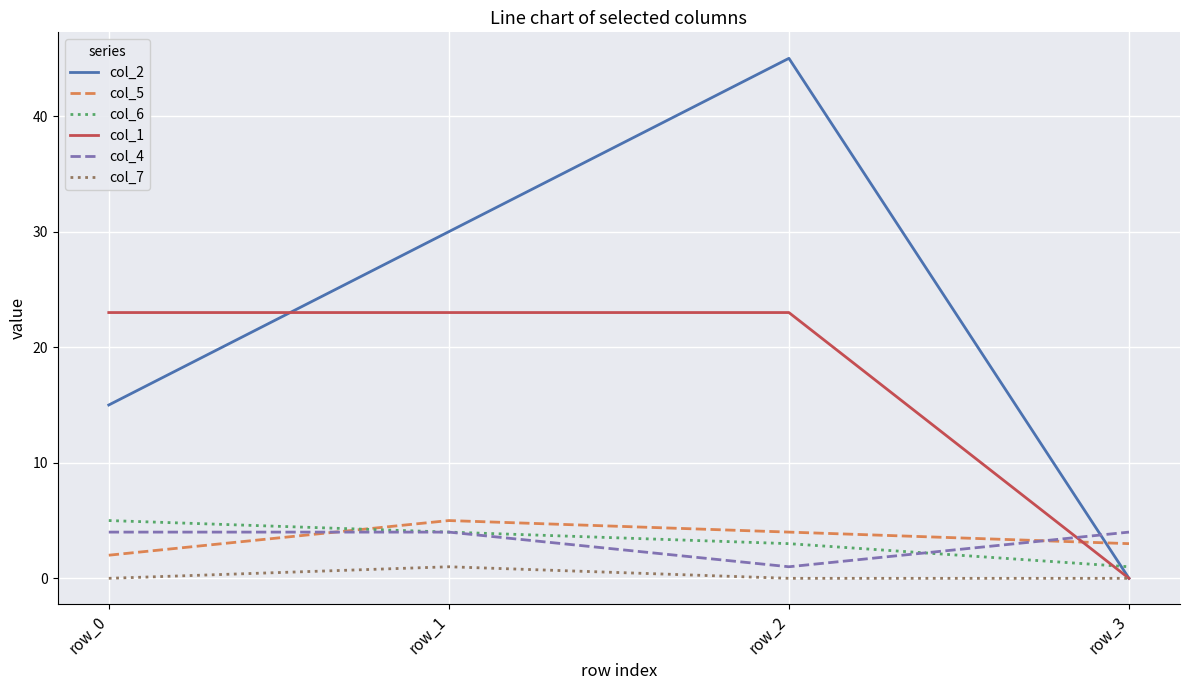

Does the chart have visible grid lines?

Yes